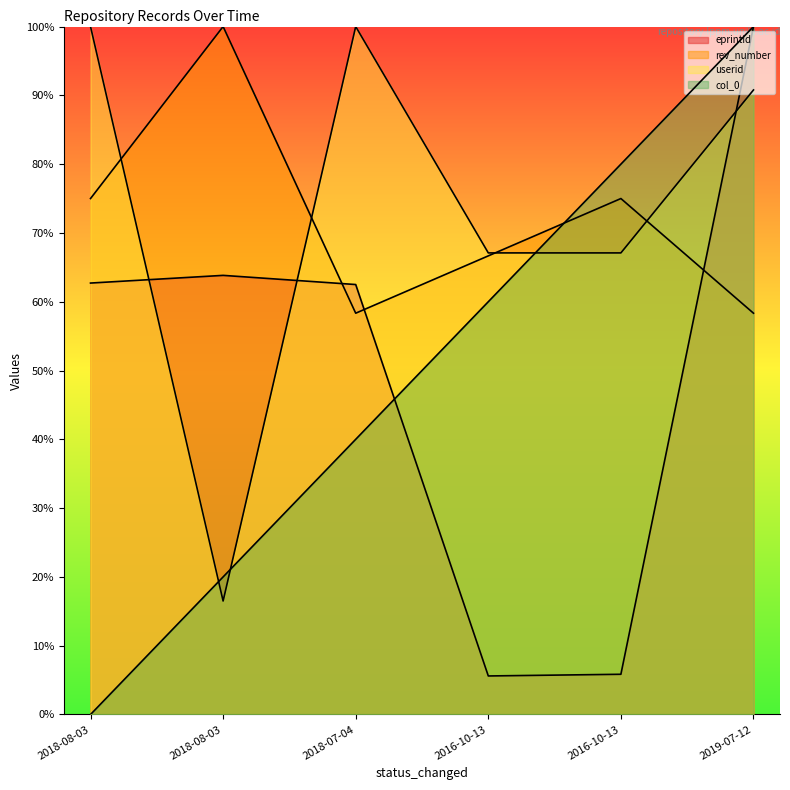

What is the value of the rev_number point at the 5th from the left?

66.7